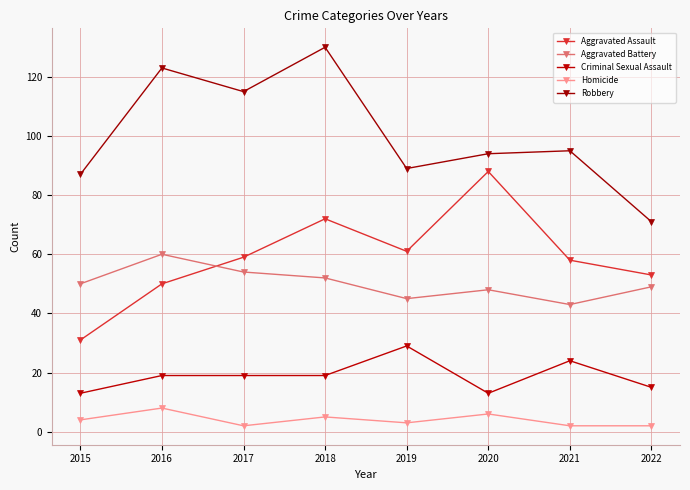

How many series are shown in this chart?

5